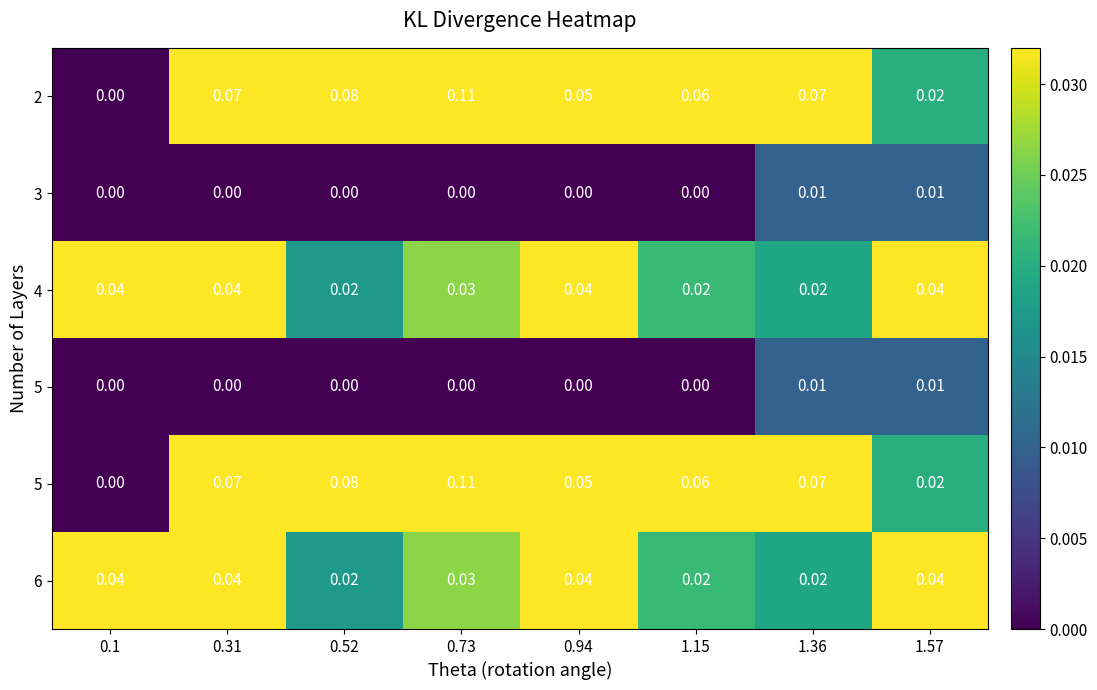

What is the maximum value shown in the chart?

0.1